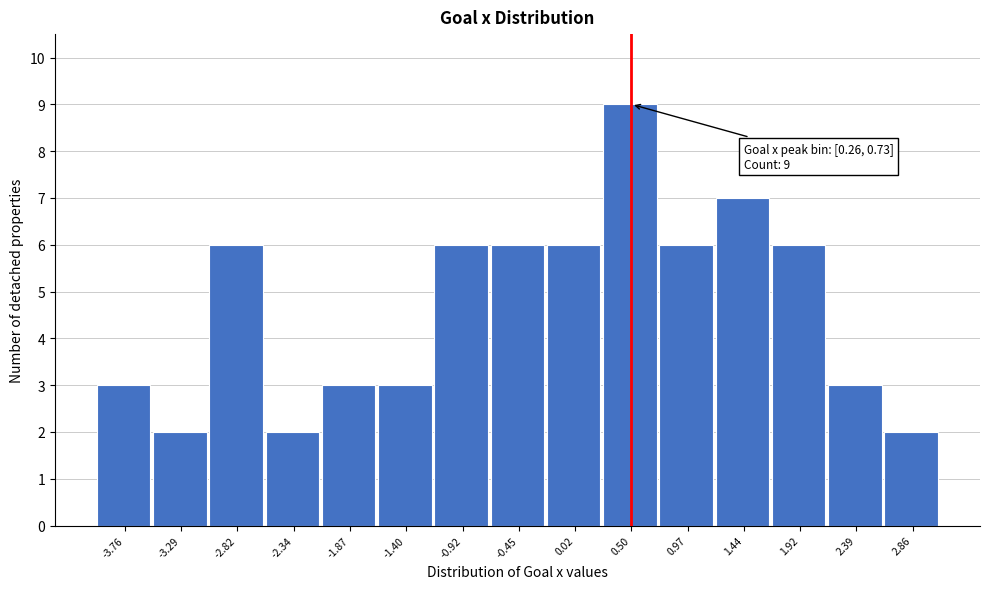

Over which range of the x-axis is the bar tallest?

0.25 to 0.75